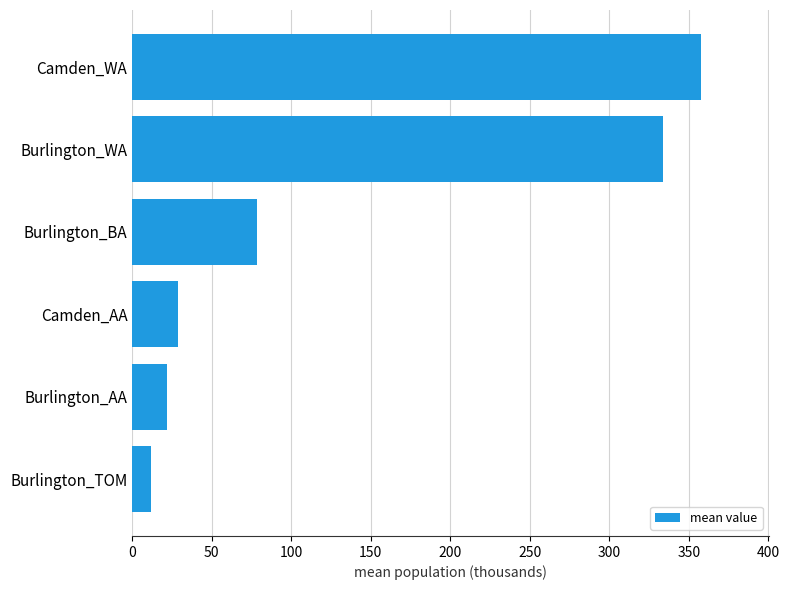

What is the maximum value shown in the chart?

357.4